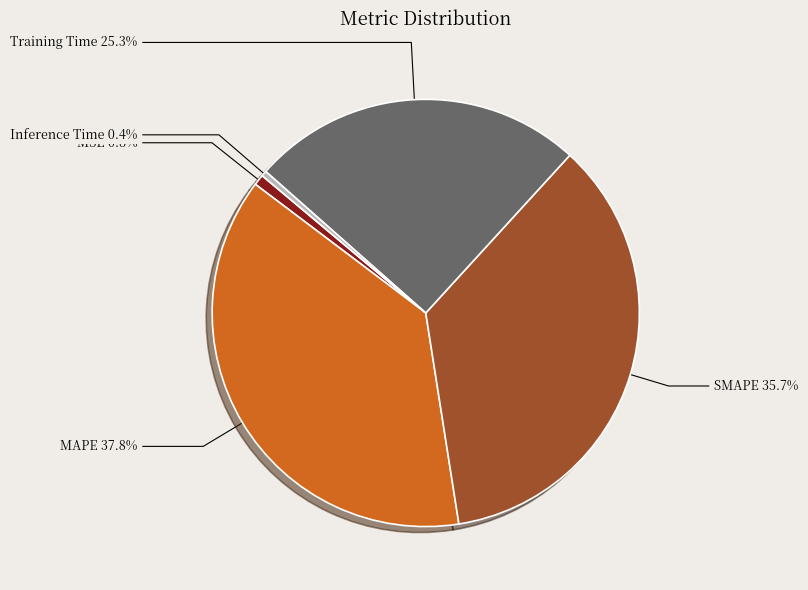

Count the number of slices in the pie.

5